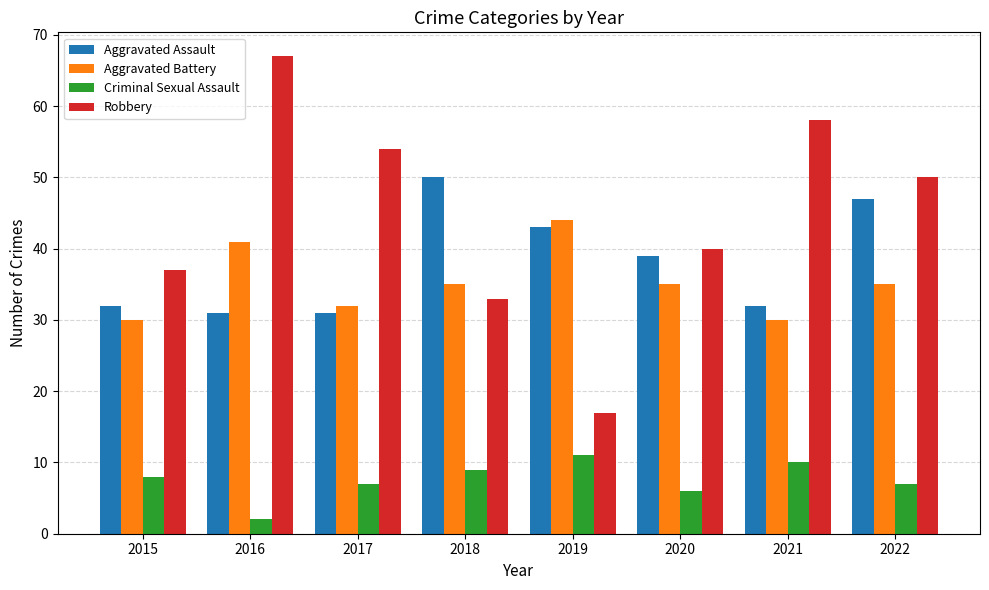

What is the spread (max minus min) of values at 2015?

29